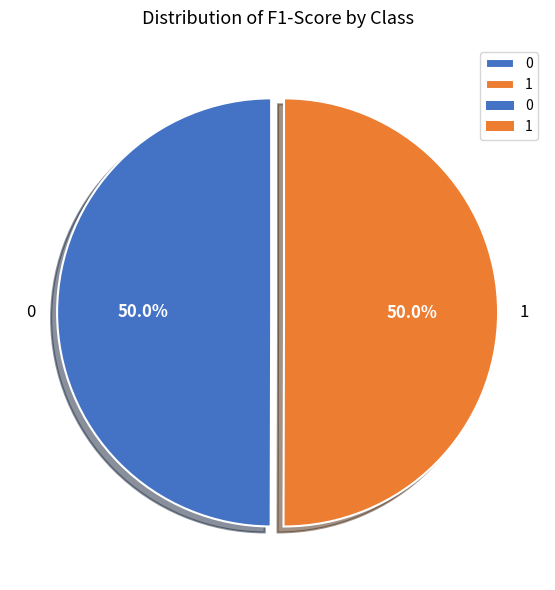

How many slices are in this pie chart?

2